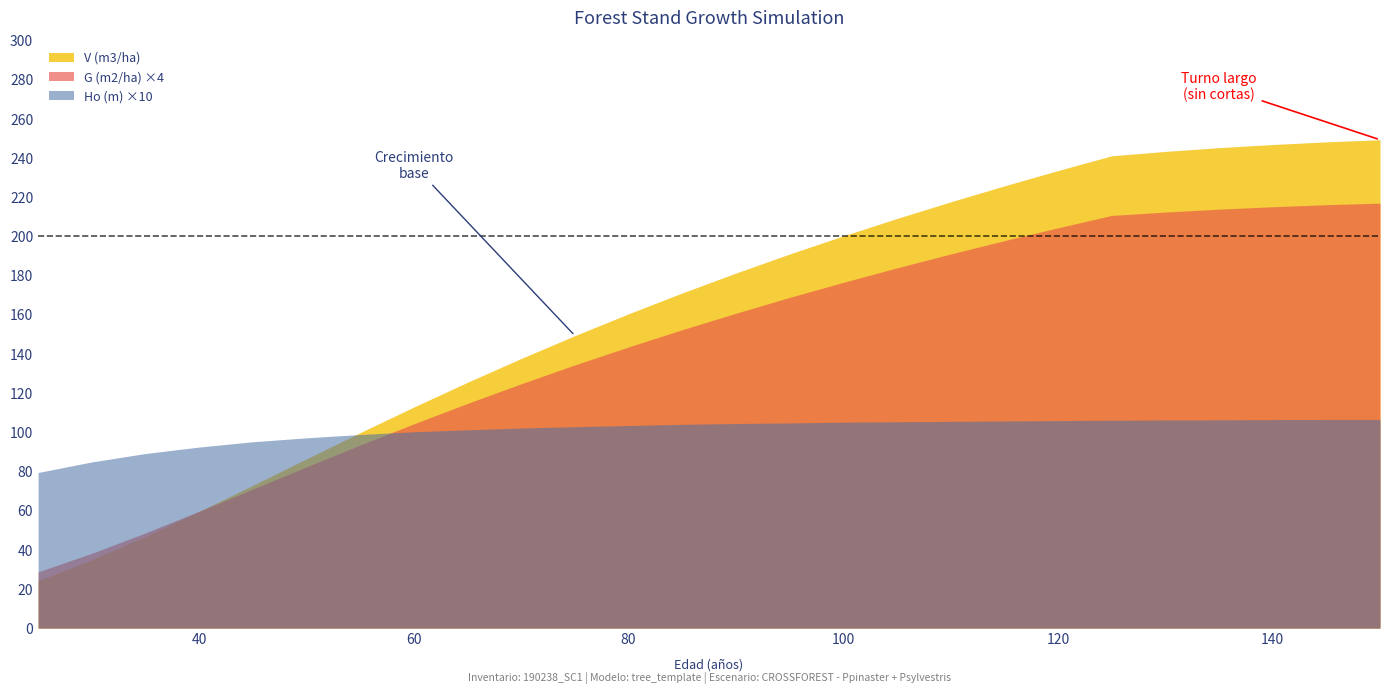

Which series changed the most between 50 and 130?

V (m3/ha)